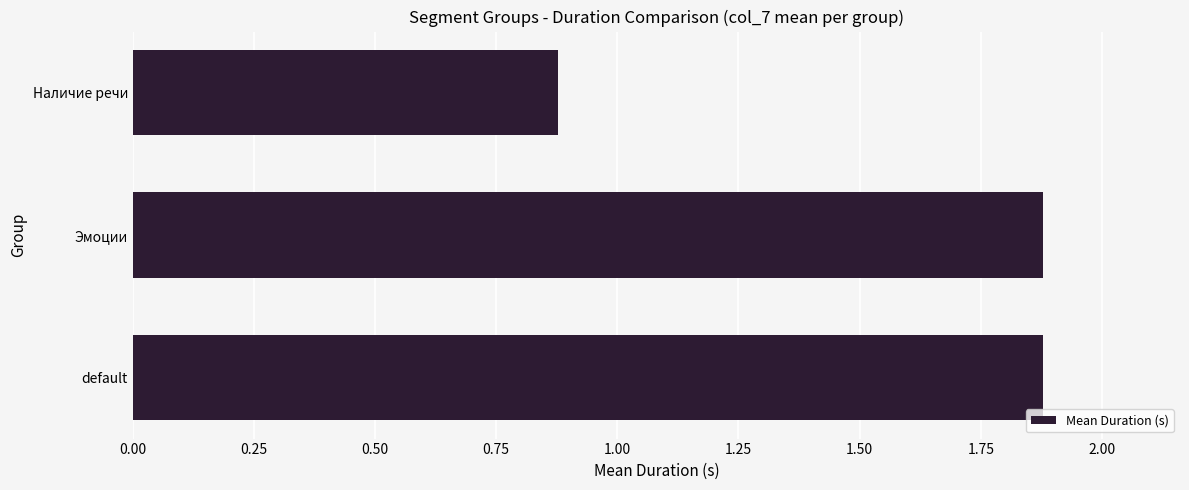

The chart shows a value of 0.3 at Наличие речи. True or false?

False